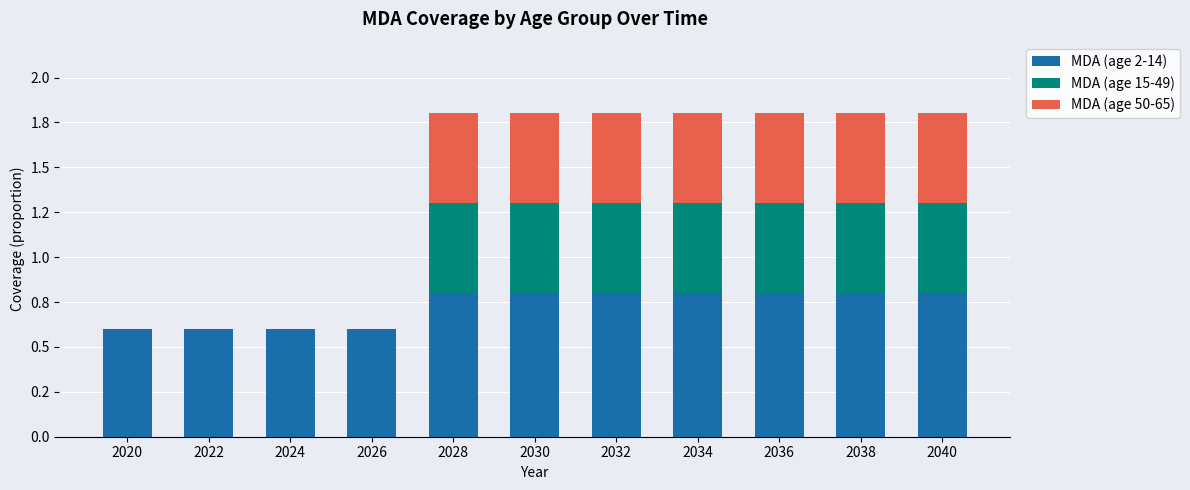

Which series has the largest range (max minus min)?

MDA (age 15-49)